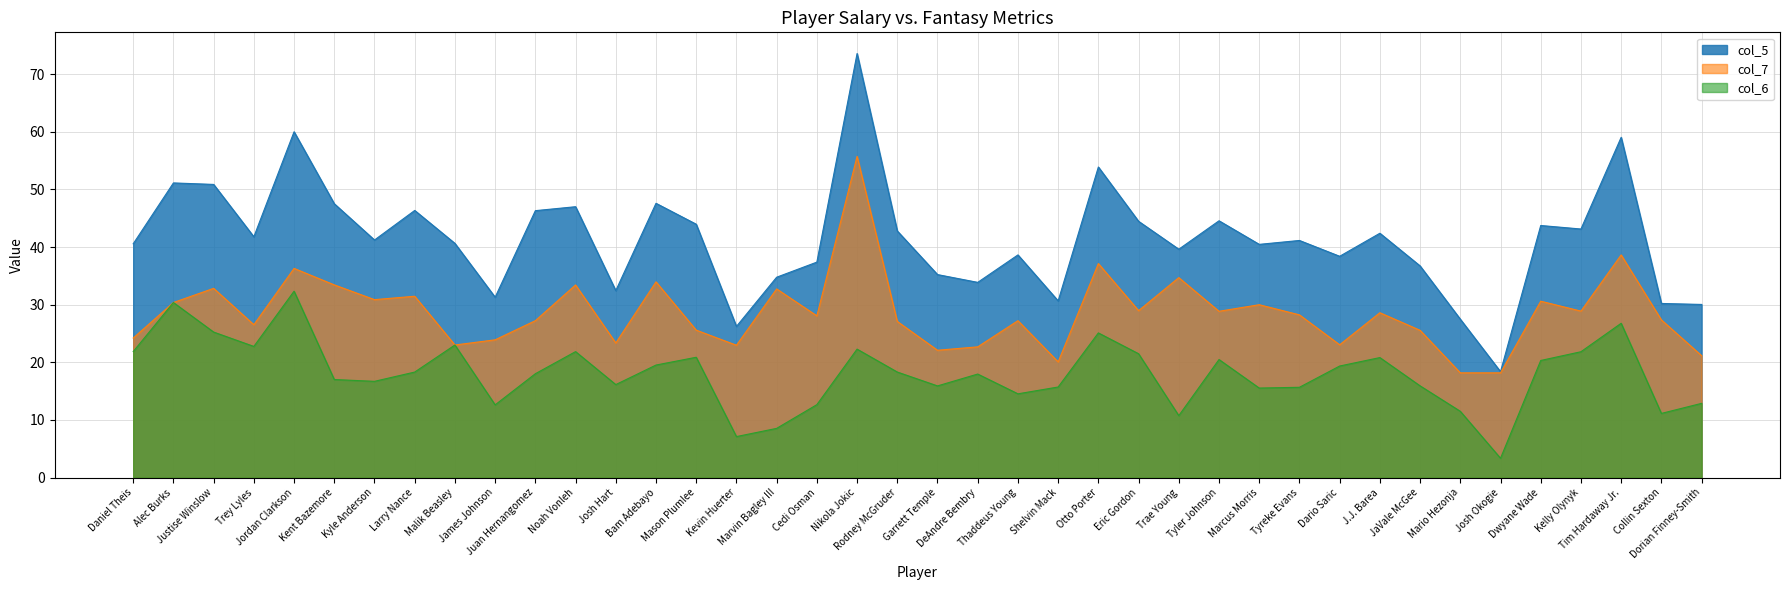

True or false: col_5 and col_6 intersect in this chart.

False